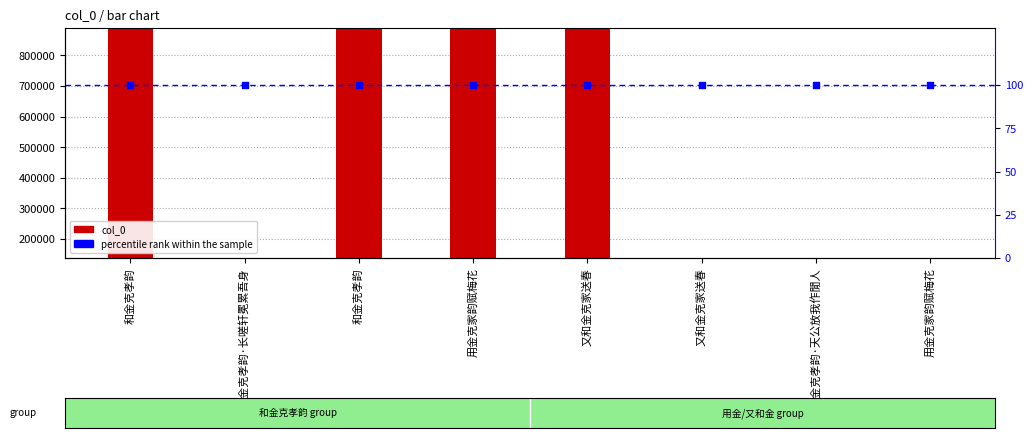

Which series reaches the maximum Y coordinate?

col_0